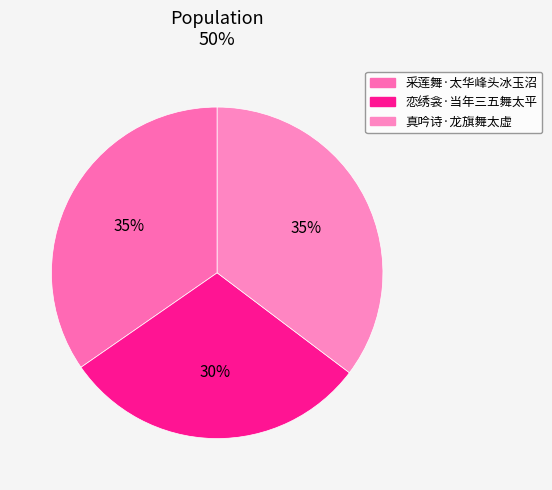

Count the number of slices in the pie.

3